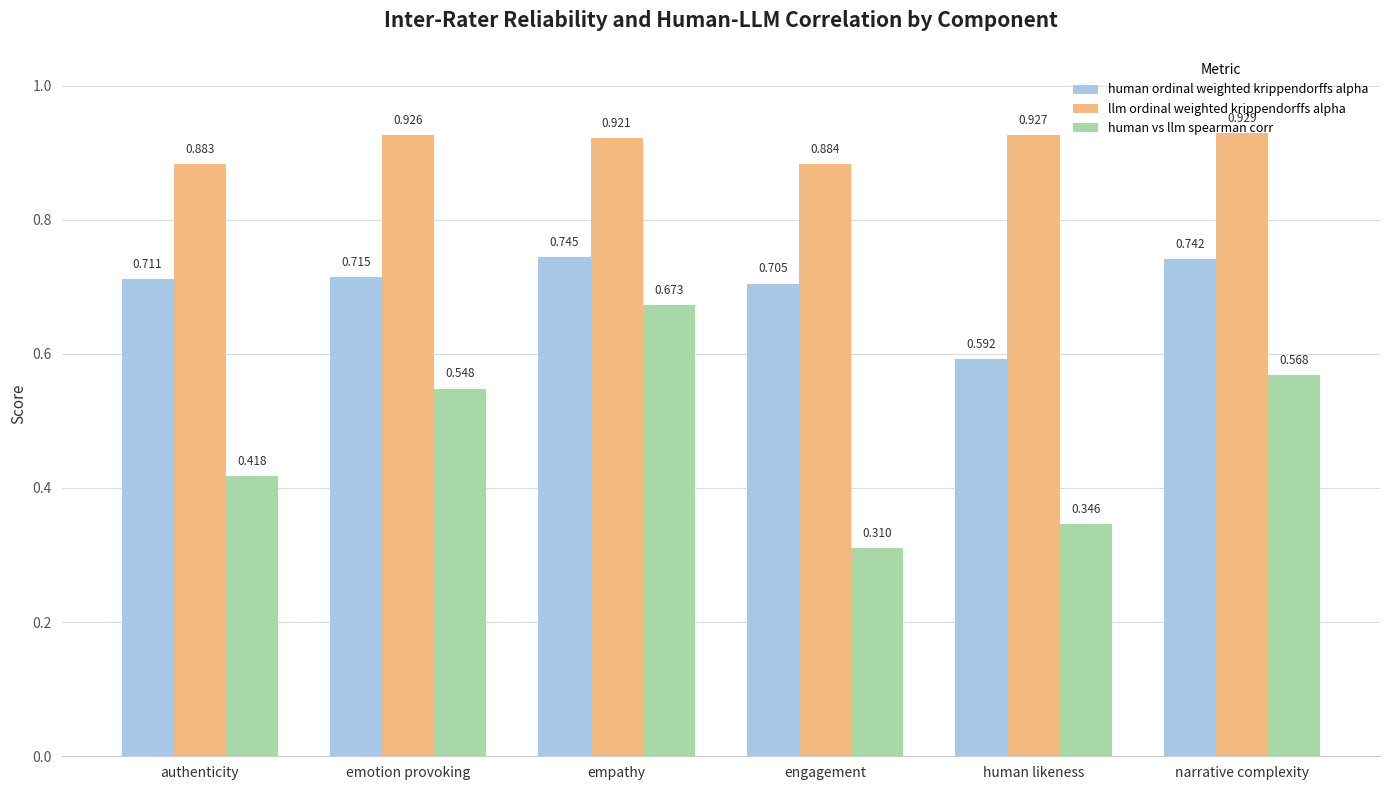

Rank the categories by human ordinal weighted krippendorffs alpha value from lowest to highest.

human likeness, engagement, authenticity, emotion provoking, narrative complexity, empathy